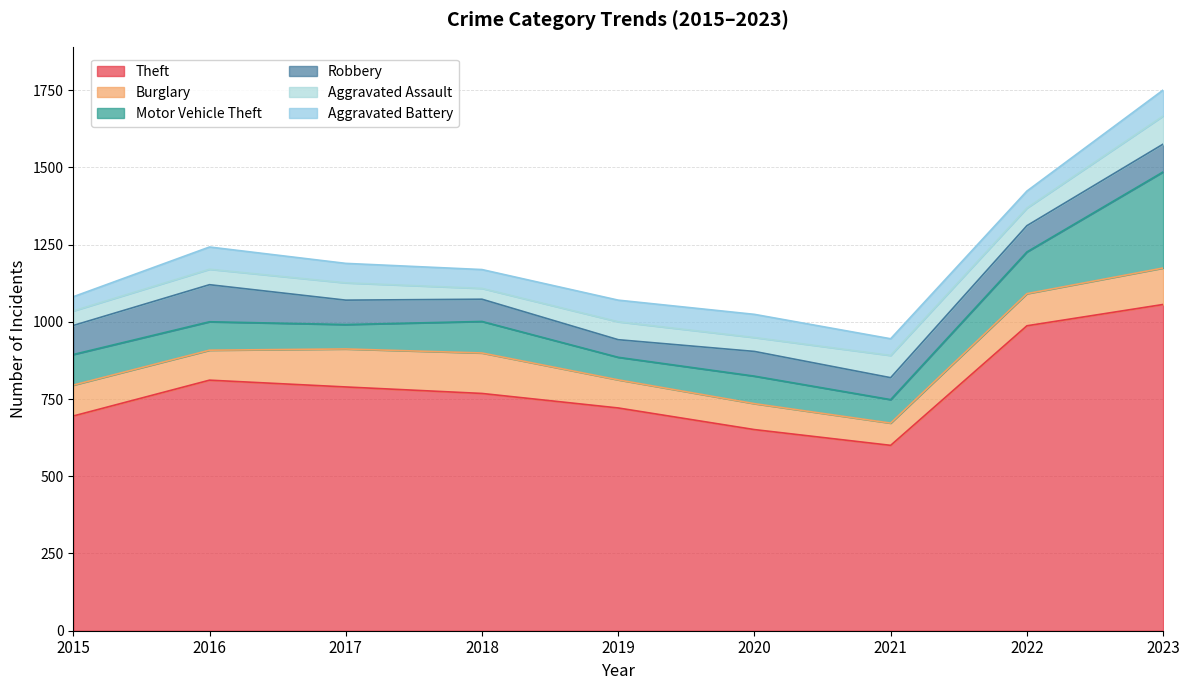

True or false: Robbery has a value of 125 at 2021.

False